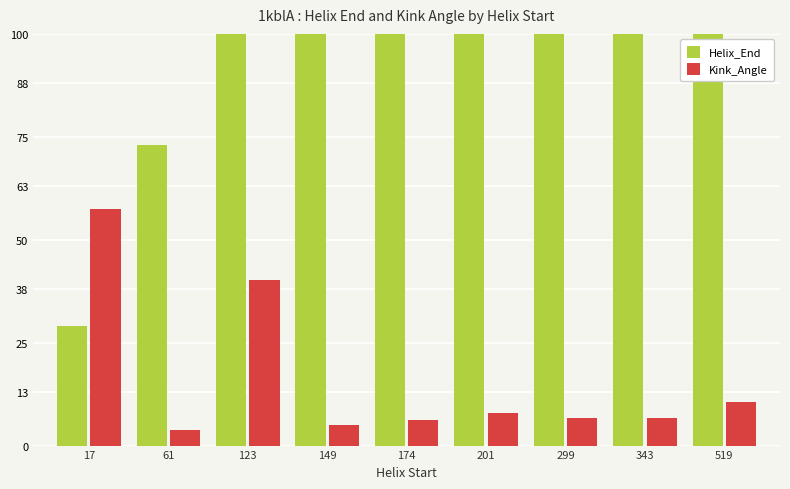

Is it true that Helix_End equals 311.0 at 299?

True